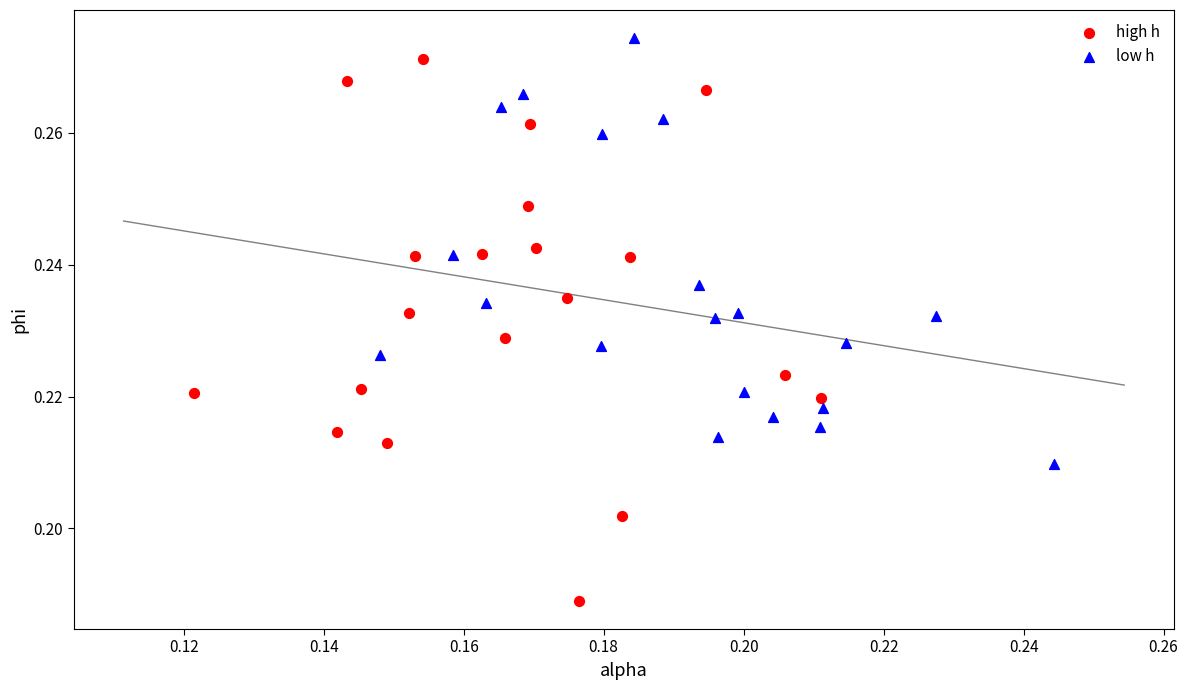

Which series has the largest Y range (max minus min)?

high h